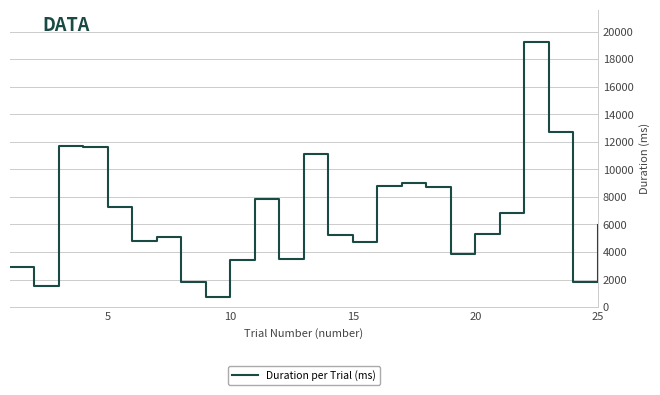

What is the greatest value displayed?

19282.4